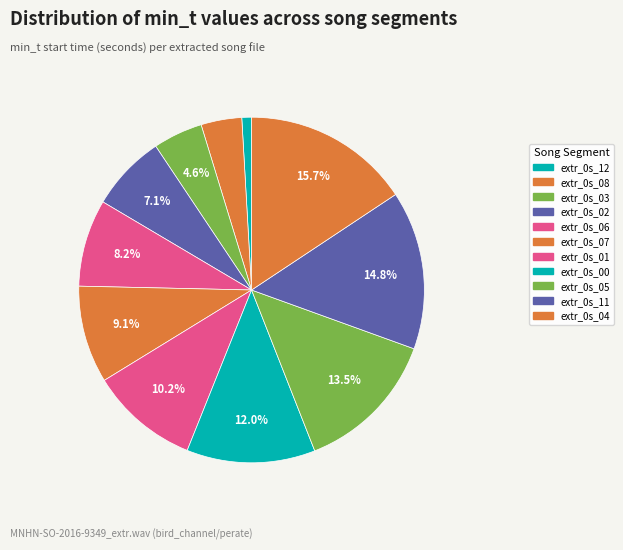

How many segments does this pie chart have?

11